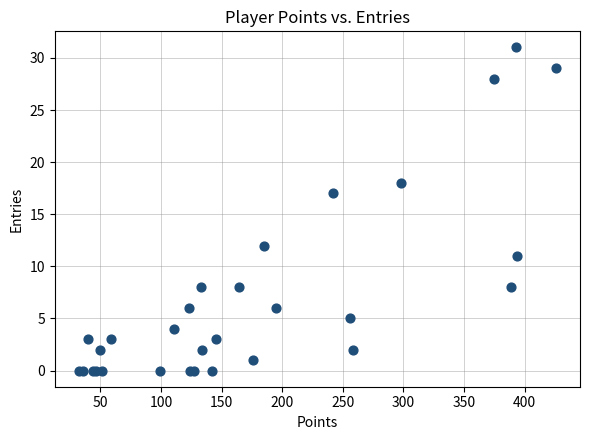

What Y value in the scatter plot is closest to 15?

17